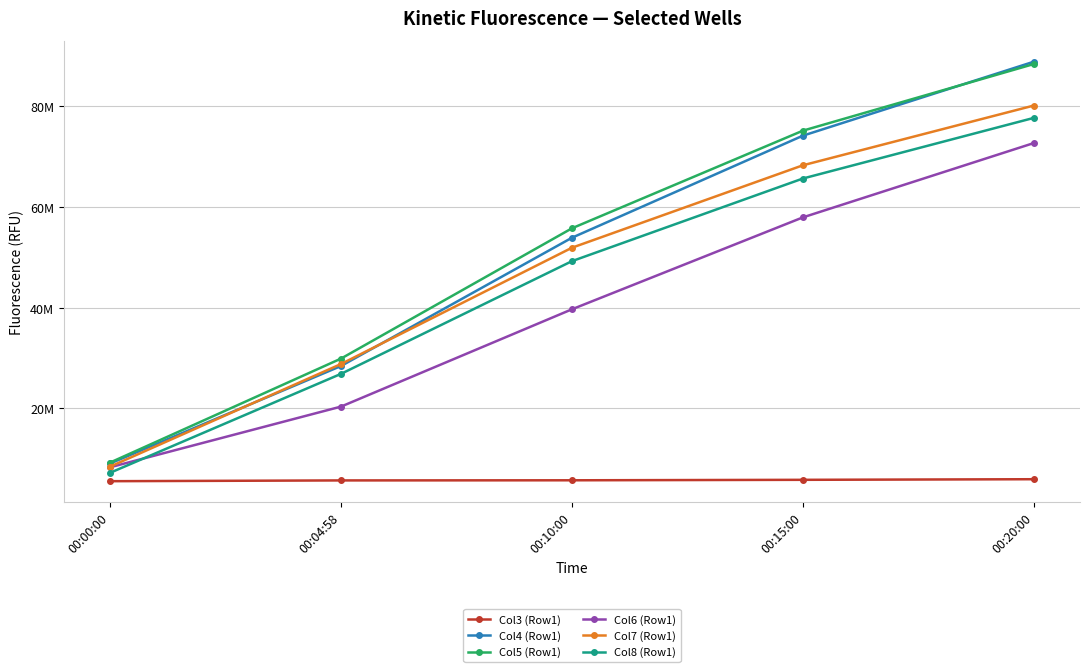

What is the value of the Col4 (Row1) point at the 1st from the left?

9036423